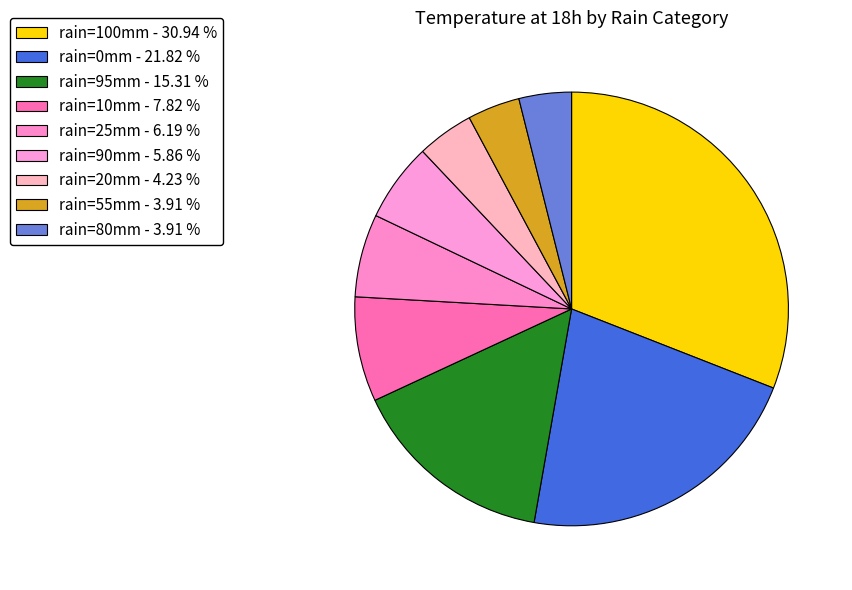

How many segments does this pie chart have?

9